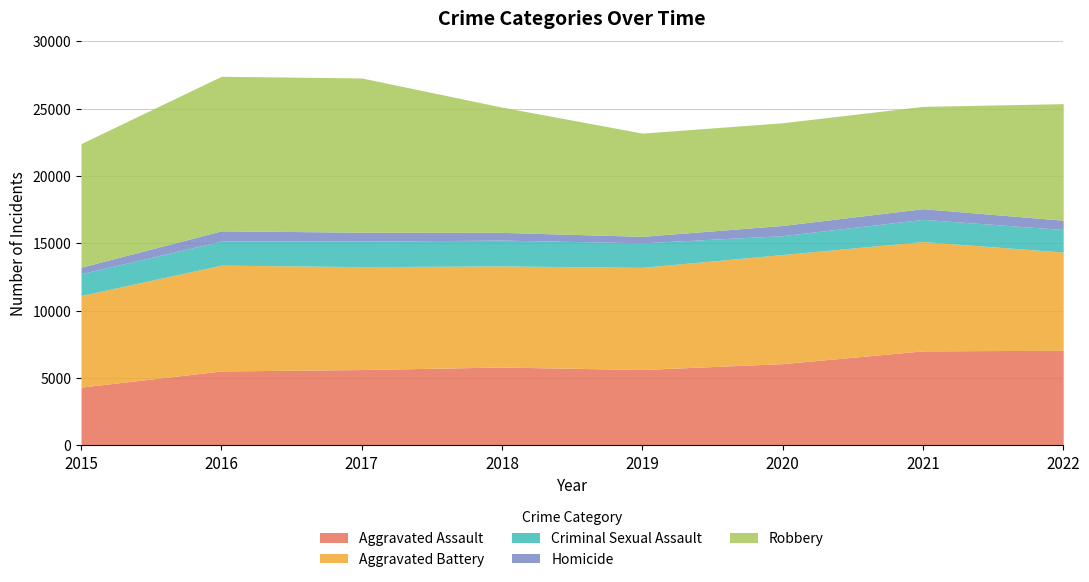

Between 2021 and 2022, which is larger?

2022